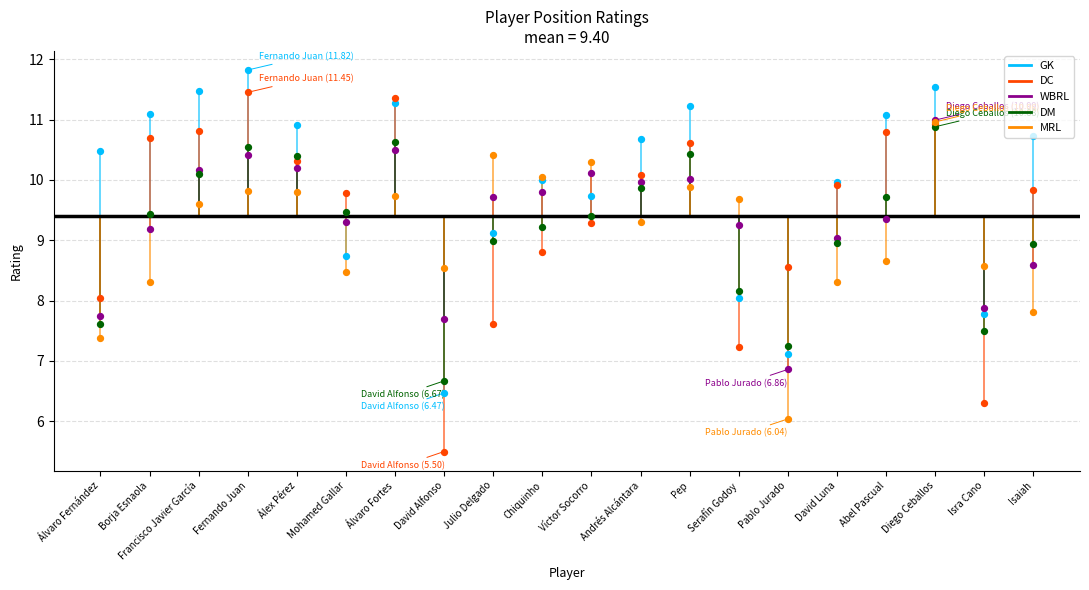

What is the total value across all series at 13?

42.4